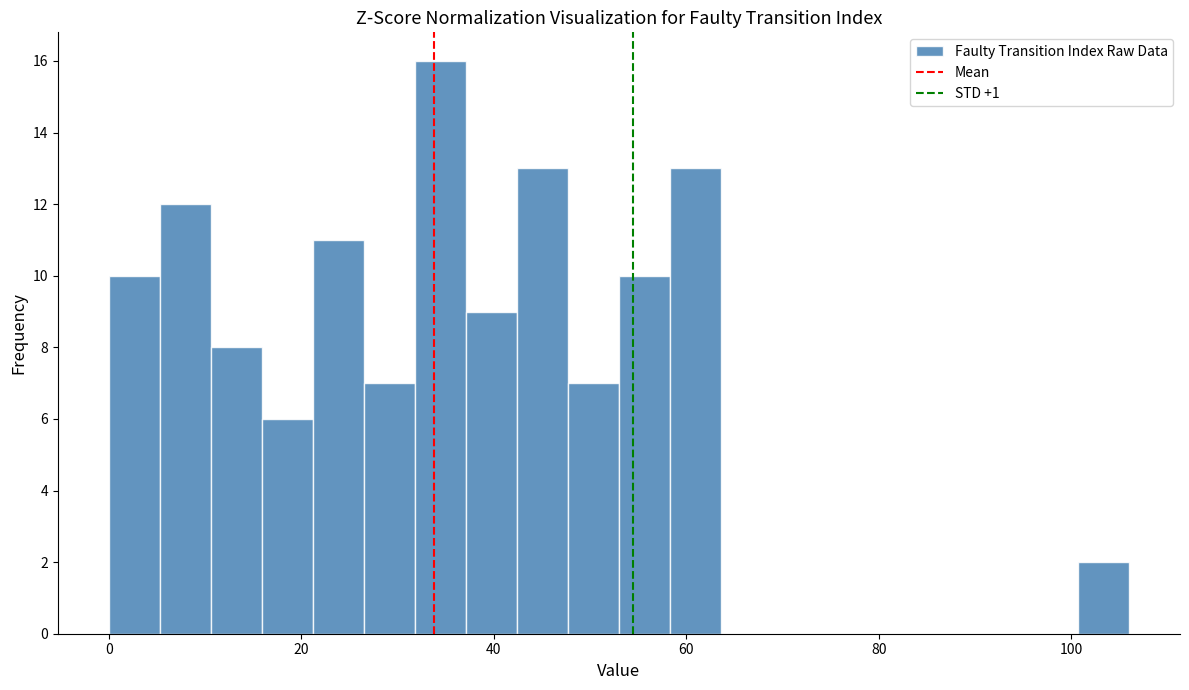

Read against the x-axis, roughly where is the centre of the tallest bar?

34